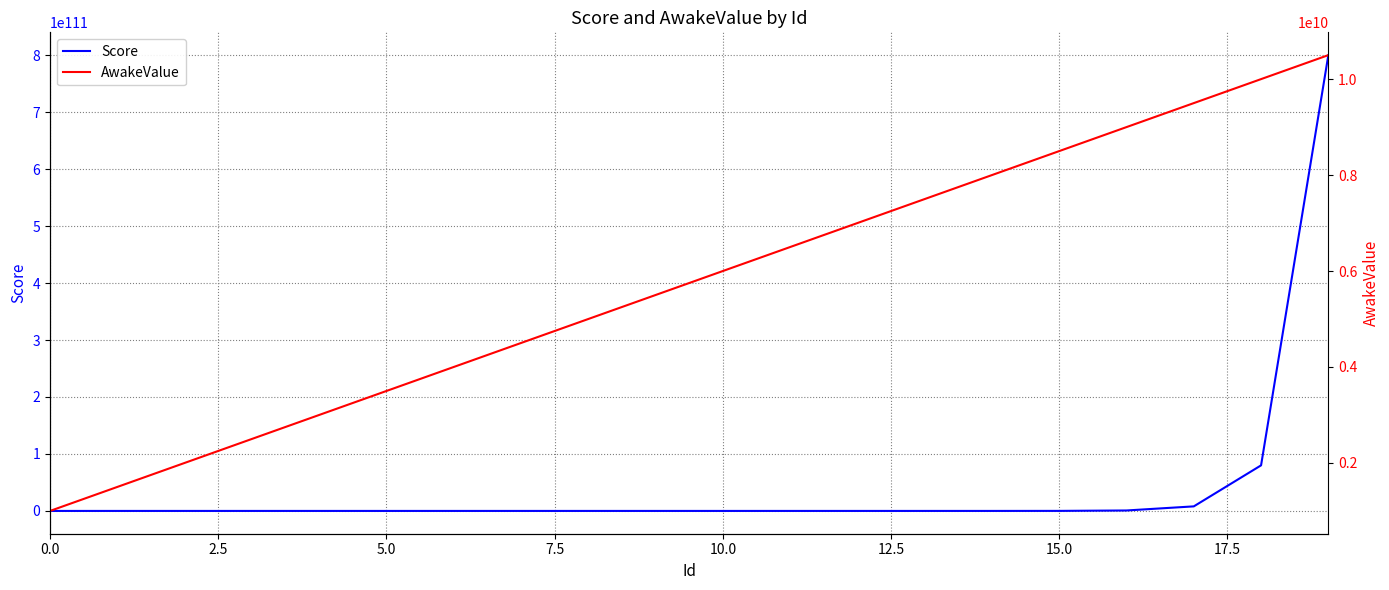

Rank the series by their average value, from lowest to highest.

AwakeValue, Score